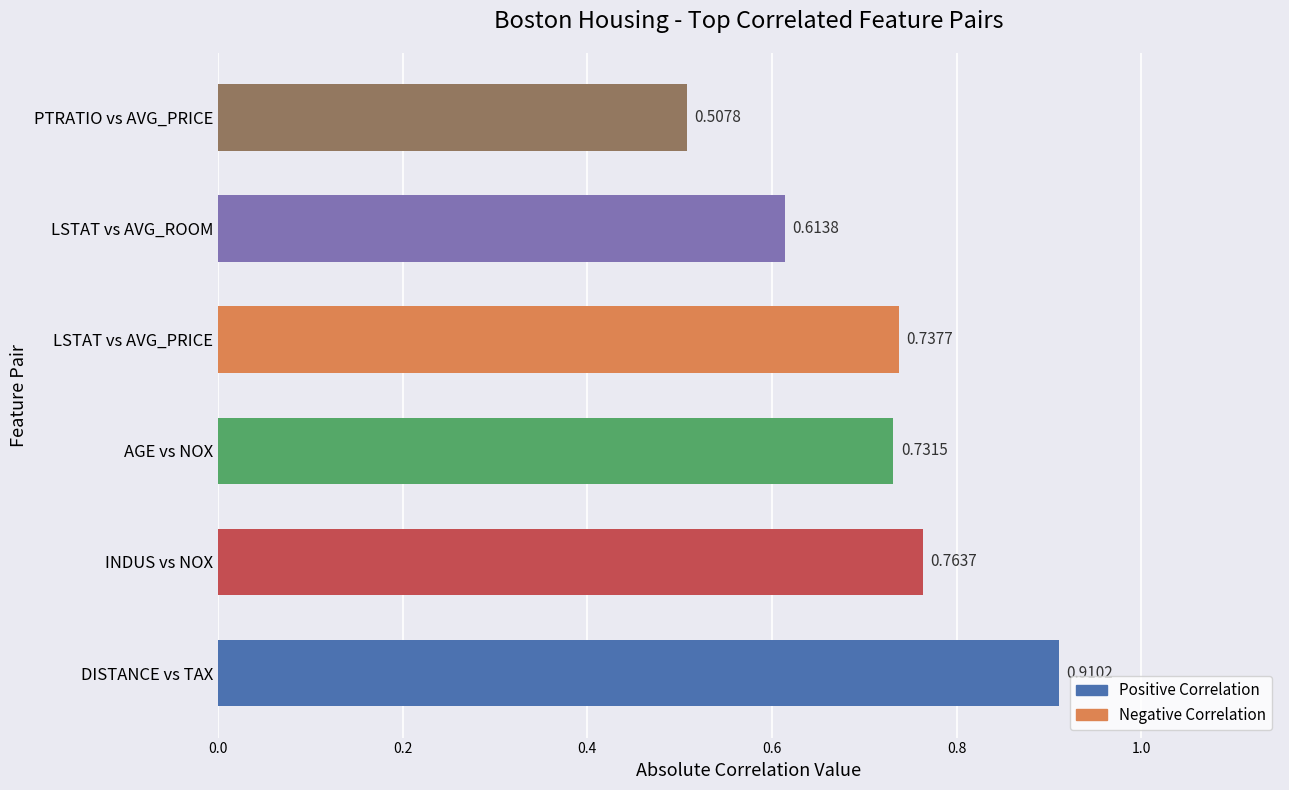

Rank the categories by value from highest to lowest.

DISTANCE vs TAX, INDUS vs NOX, LSTAT vs AVG_PRICE, AGE vs NOX, LSTAT vs AVG_ROOM, PTRATIO vs AVG_PRICE